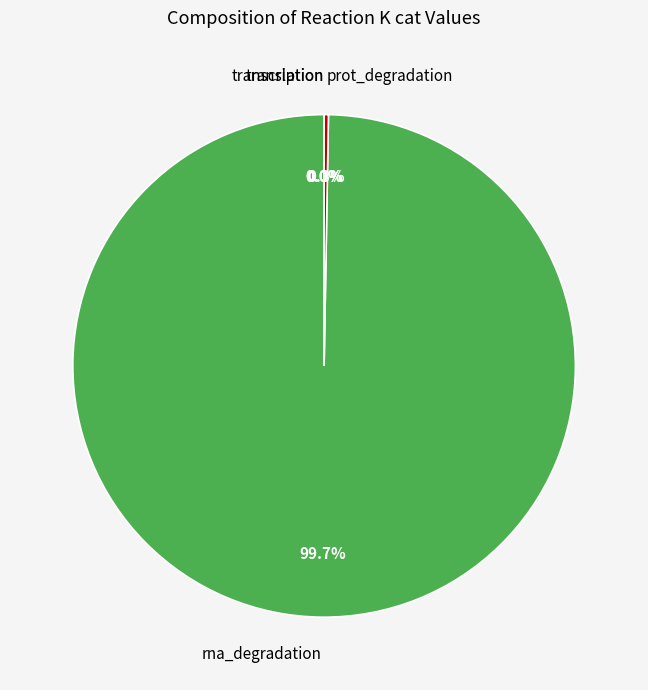

What is the majority slice?

rna_degradation